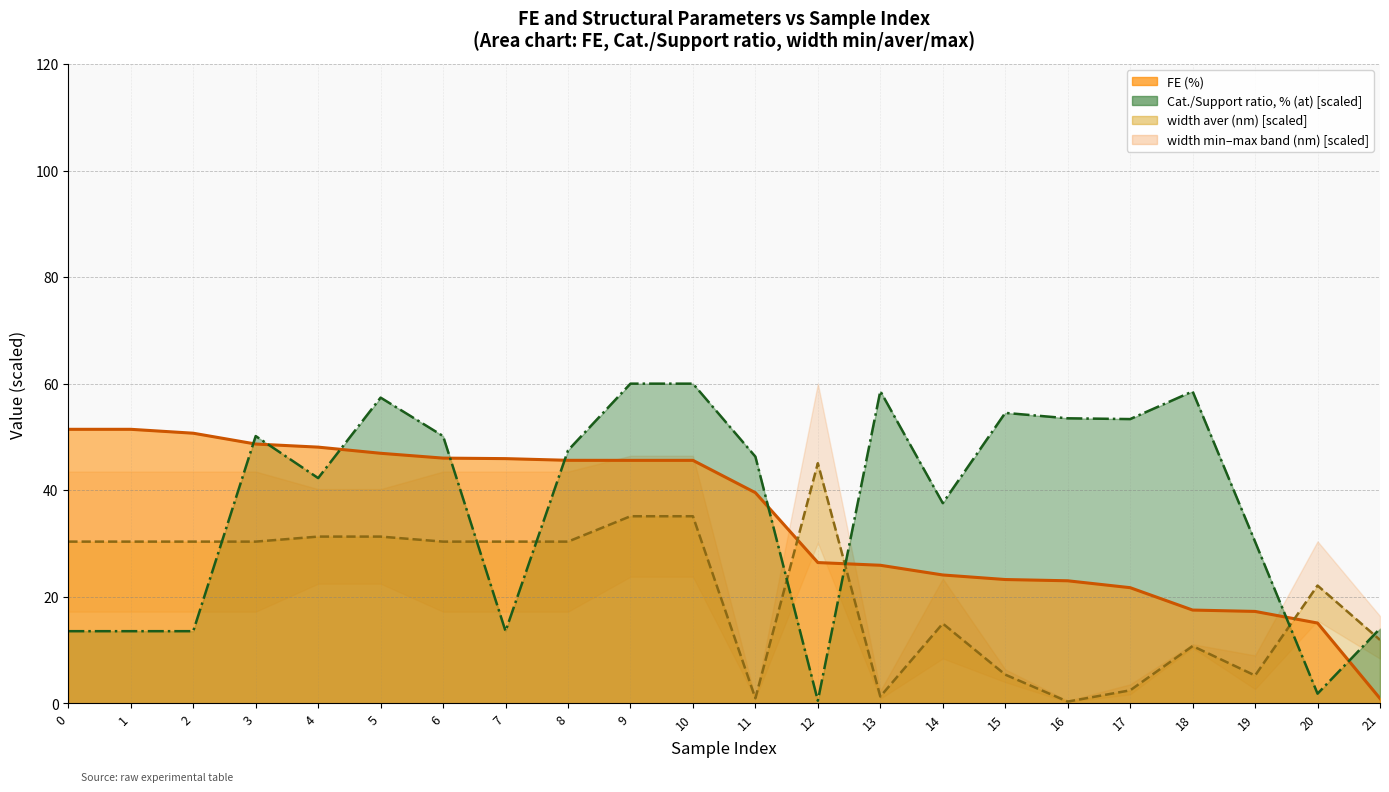

What is the spread (max minus min) of values at 21?

13.1